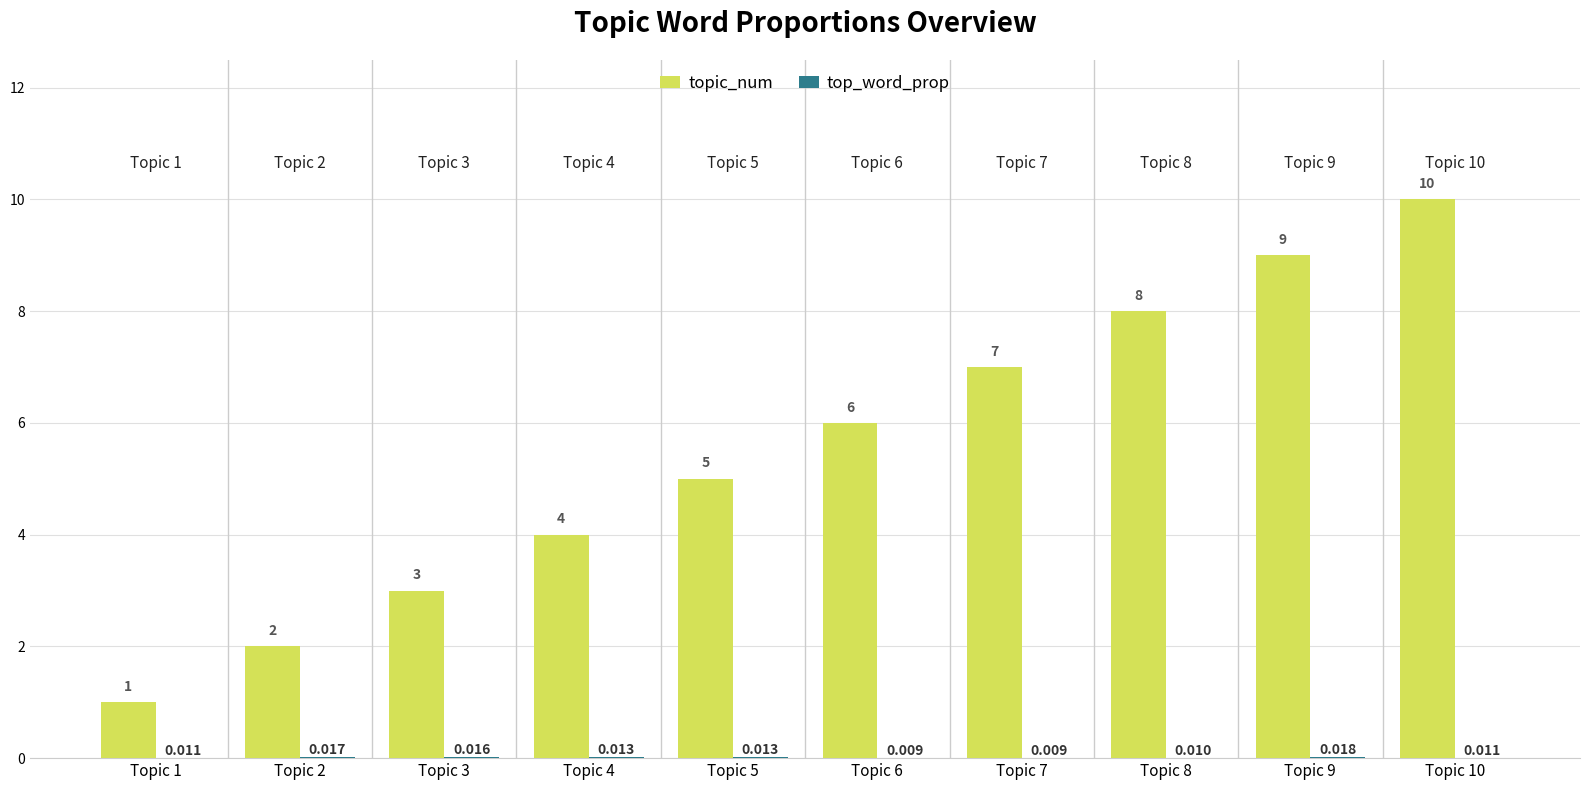

Which series has the largest total across all categories?

topic_num